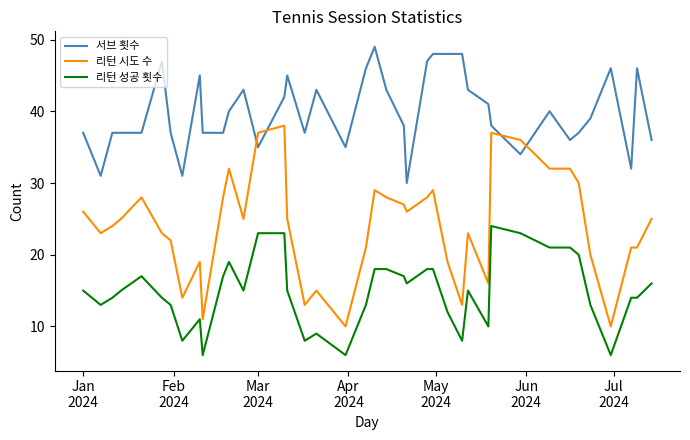

What is the difference between the maximum and minimum values in the 서브 횟수 series?

19